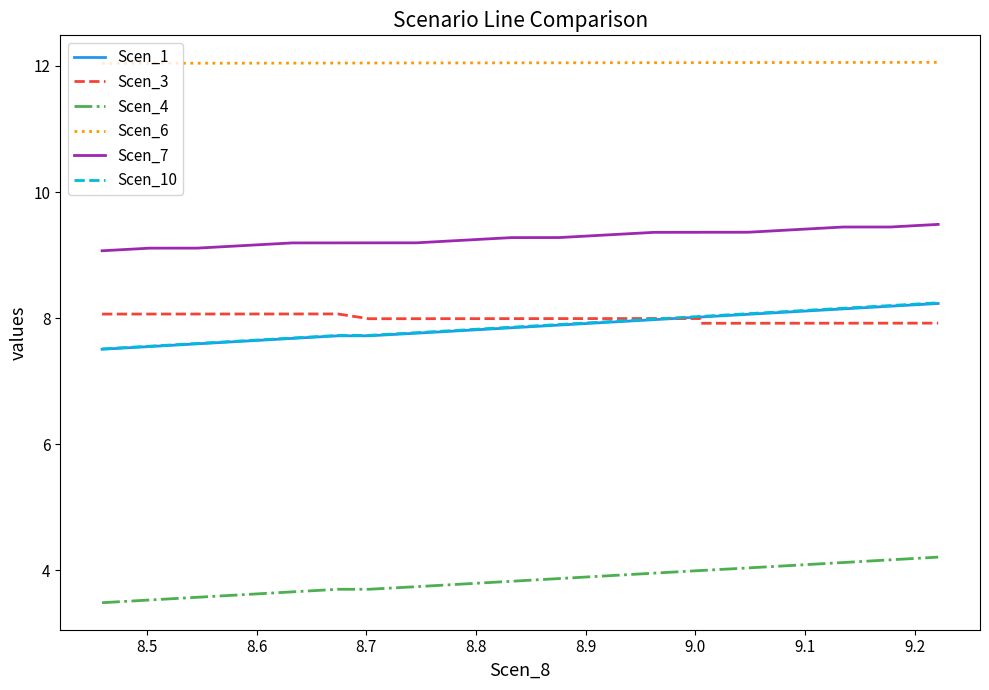

What is the highest value of the Scen_1 series?

8.2